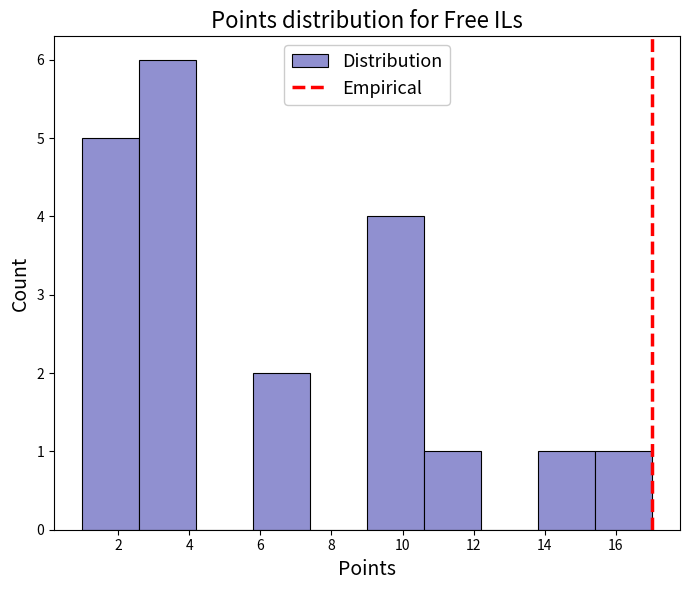

Reading left to right, list every bar in this chart as the range it spans on the x-axis followed by its height. The values are not printed on the chart, so give them approximately, as read against the axis.

1.0 to 2.6: 5
2.6 to 4.2: 6
4.2 to 5.8: 0
5.8 to 7.4: 2
7.4 to 9.0: 0
9.0 to 10.6: 4
10.6 to 12.2: 1
12.2 to 13.8: 0
13.8 to 15.4: 1
15.4 to 17.0: 1